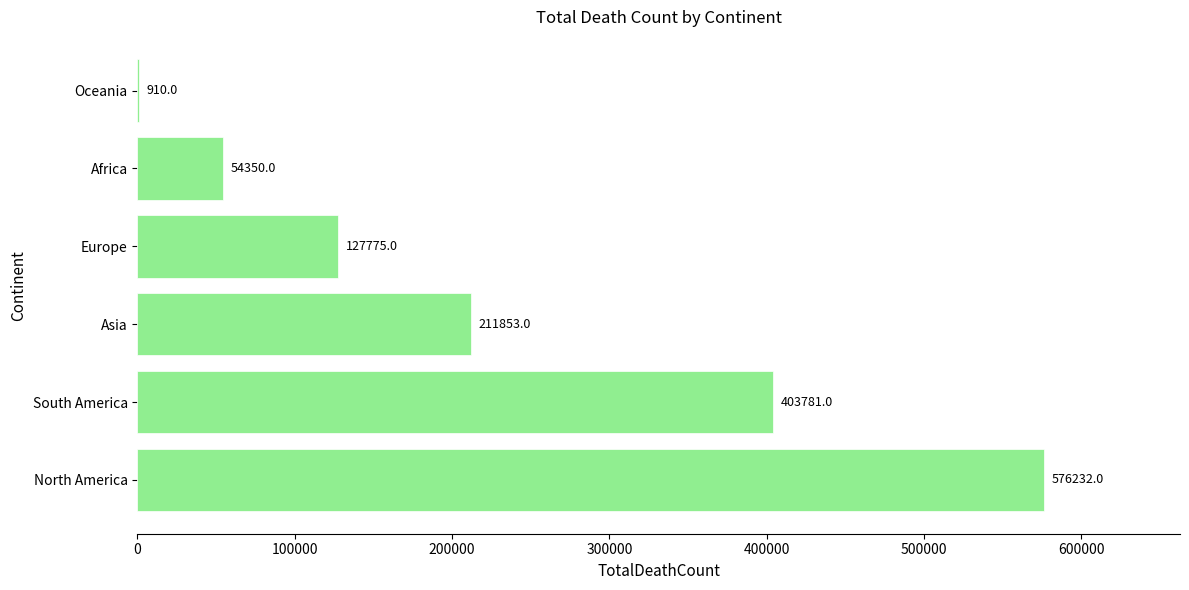

What is the sum of the values at Europe and Africa?

182125